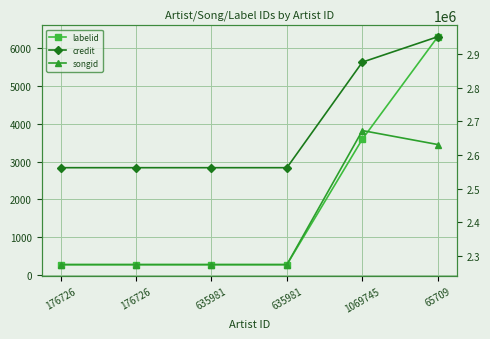

Which label corresponds to the smallest value in the chart?

176726